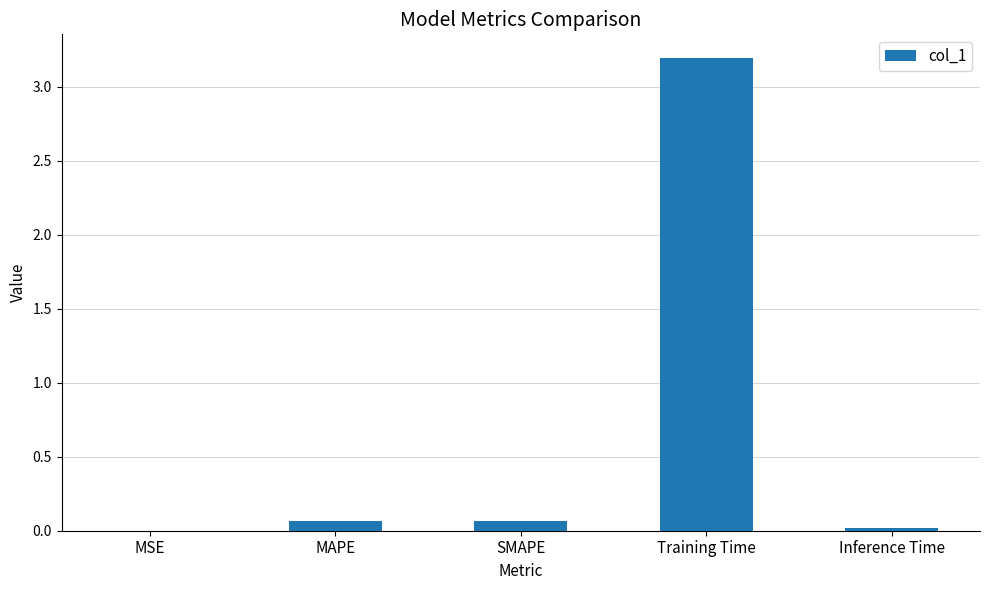

Between Training Time and Inference Time, which is larger?

Training Time